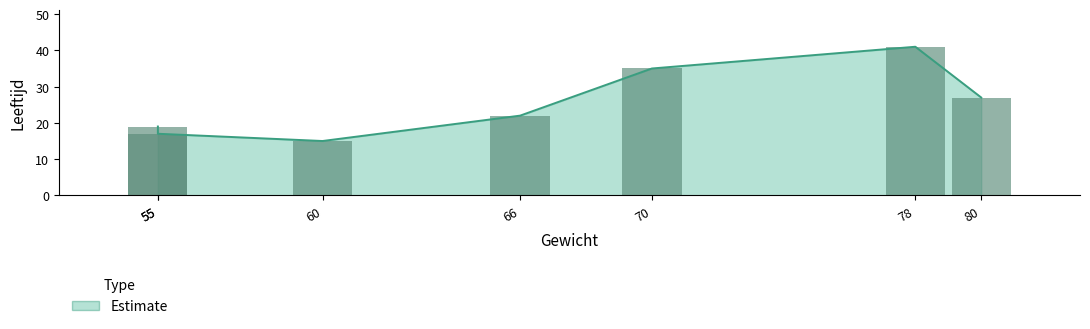

Rank the categories by value from lowest to highest.

60, 55, 55, 66, 80, 70, 78